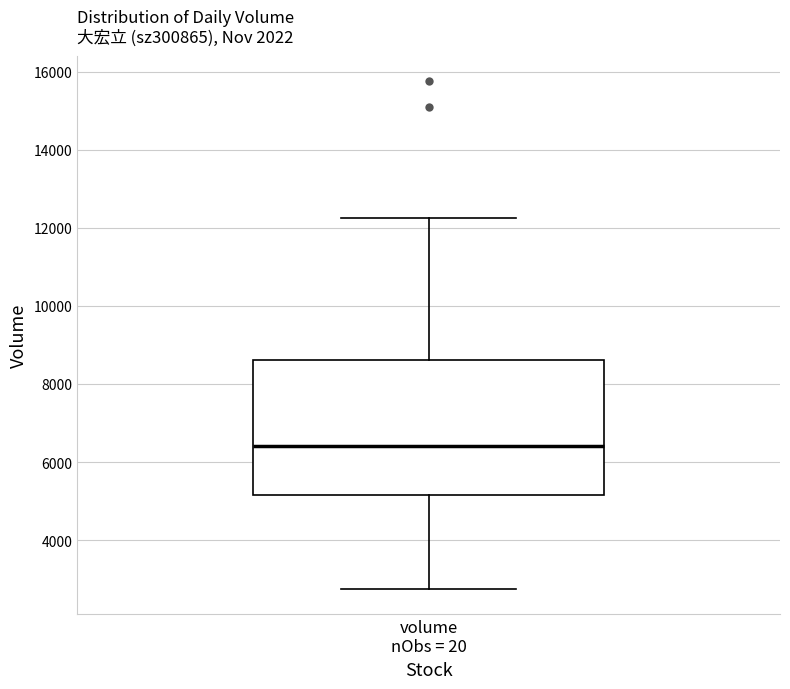

Read this box plot against the y-axis: the position of the median line, the range covered by the box, and the ends of both whiskers. The values are not printed on the chart, so give them approximately, as read against the axis.

median 6400, box 5200 to 8600, whiskers 2800 to 12200